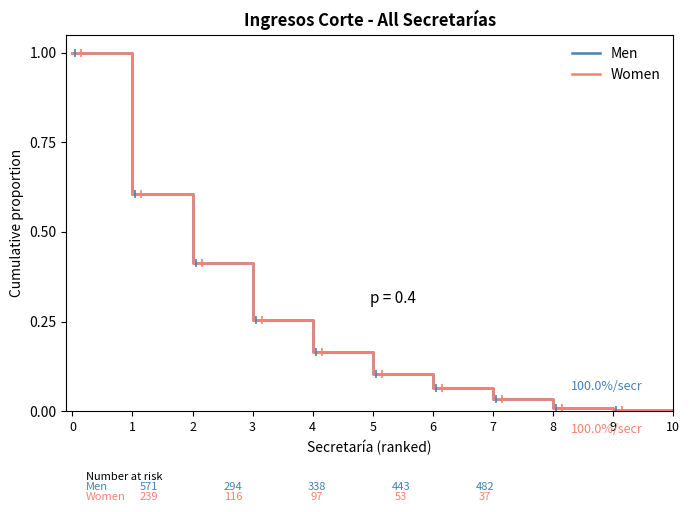

Does the chart display data point markers on the line(s)?

No